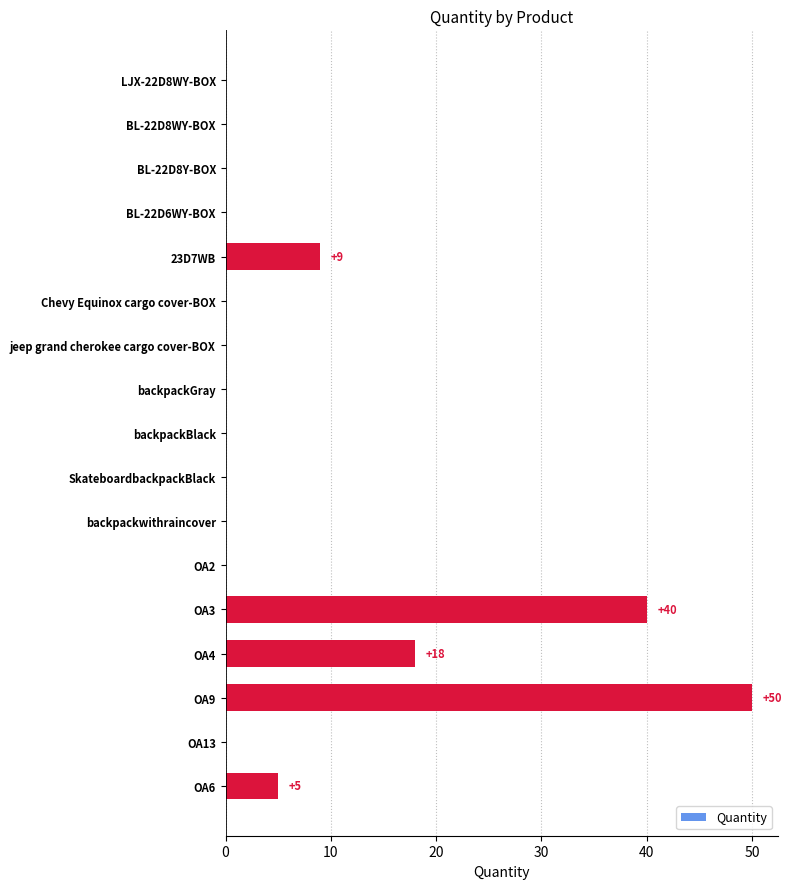

Which has a higher value, OA9 or jeep grand cherokee cargo cover-BOX?

OA9